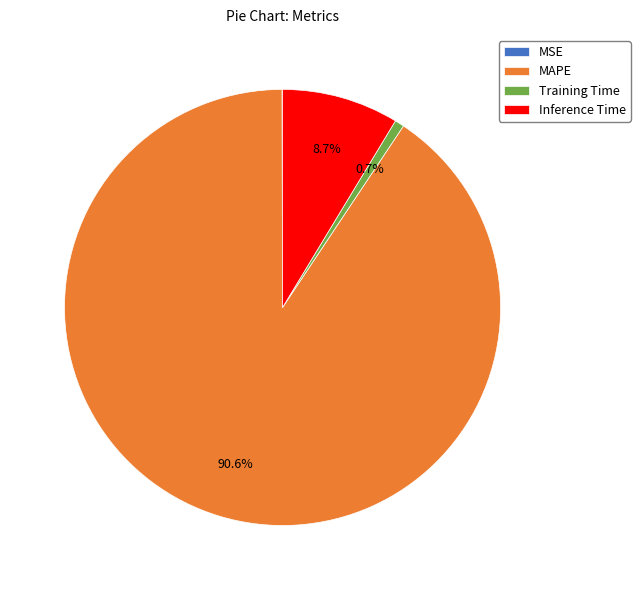

Is it true that Training Time is 14% of the pie?

False